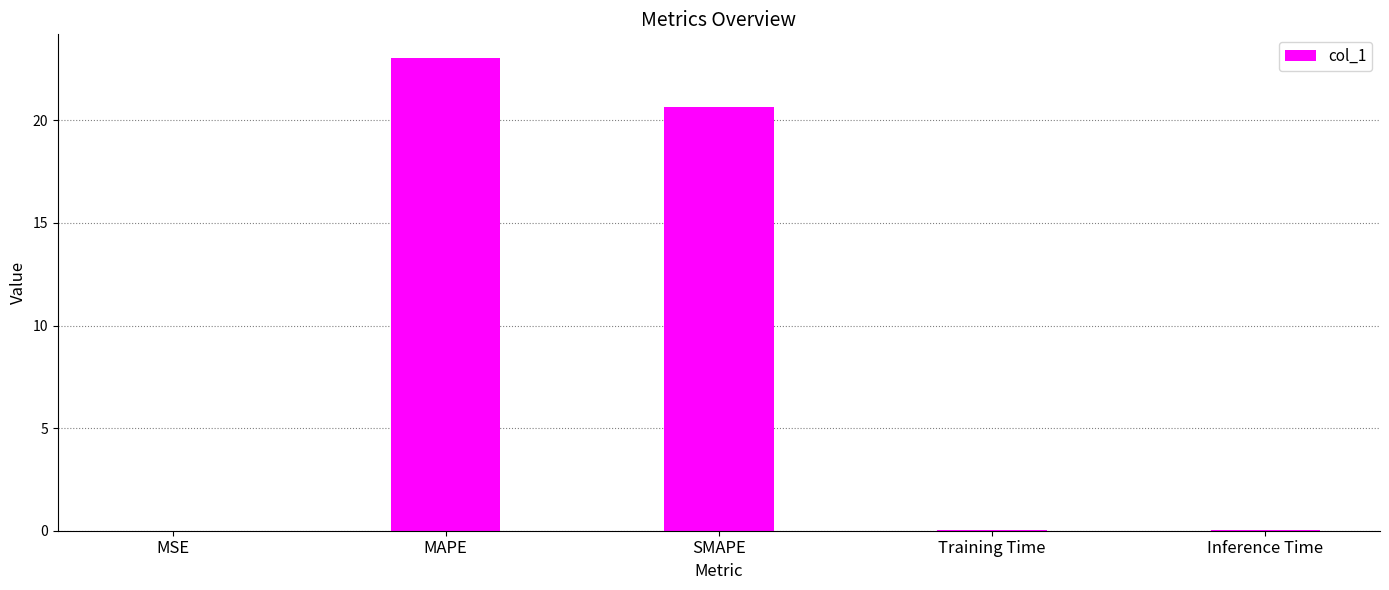

What is the change in value from SMAPE to Training Time?

-20.6